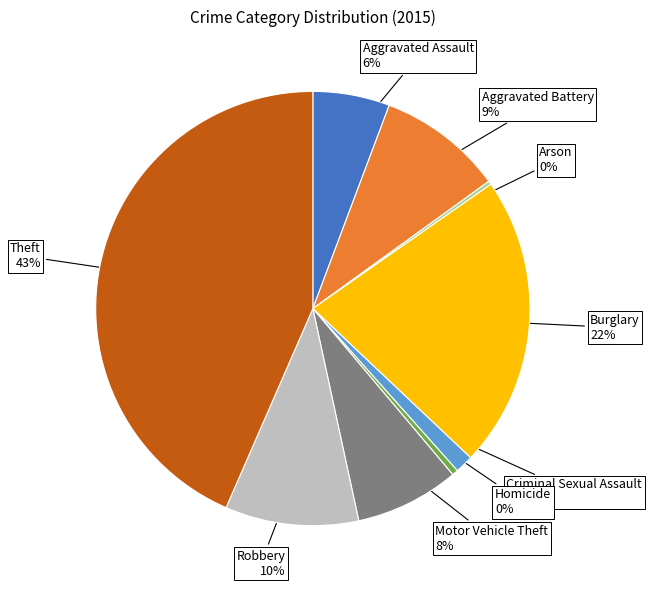

Is there a majority slice in this chart?

No